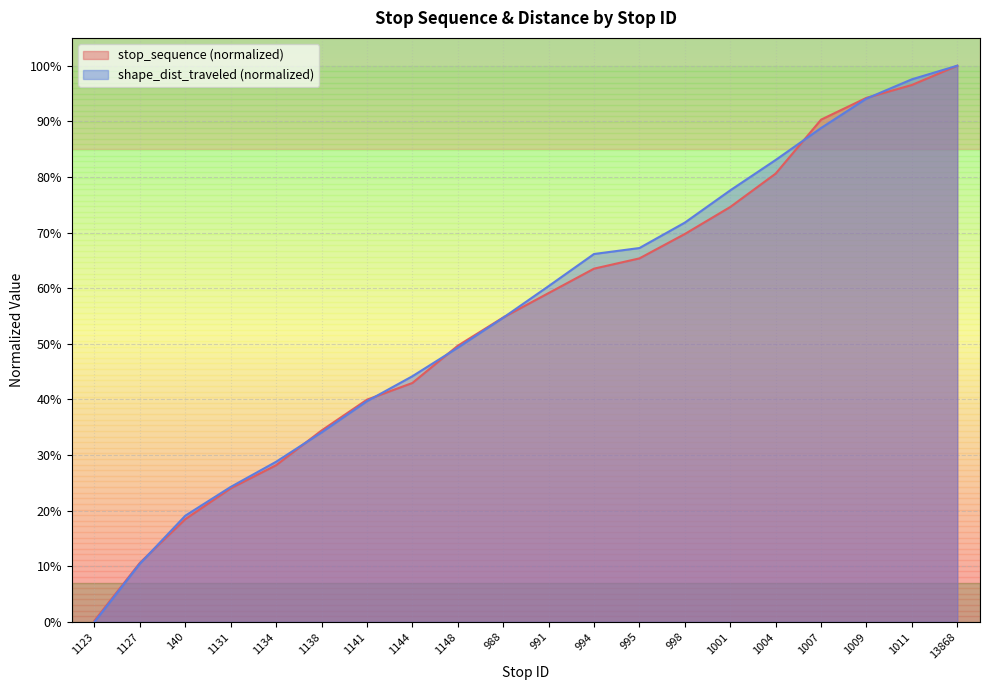

True or false: stop_sequence has more than 0 points higher than both neighbors.

False